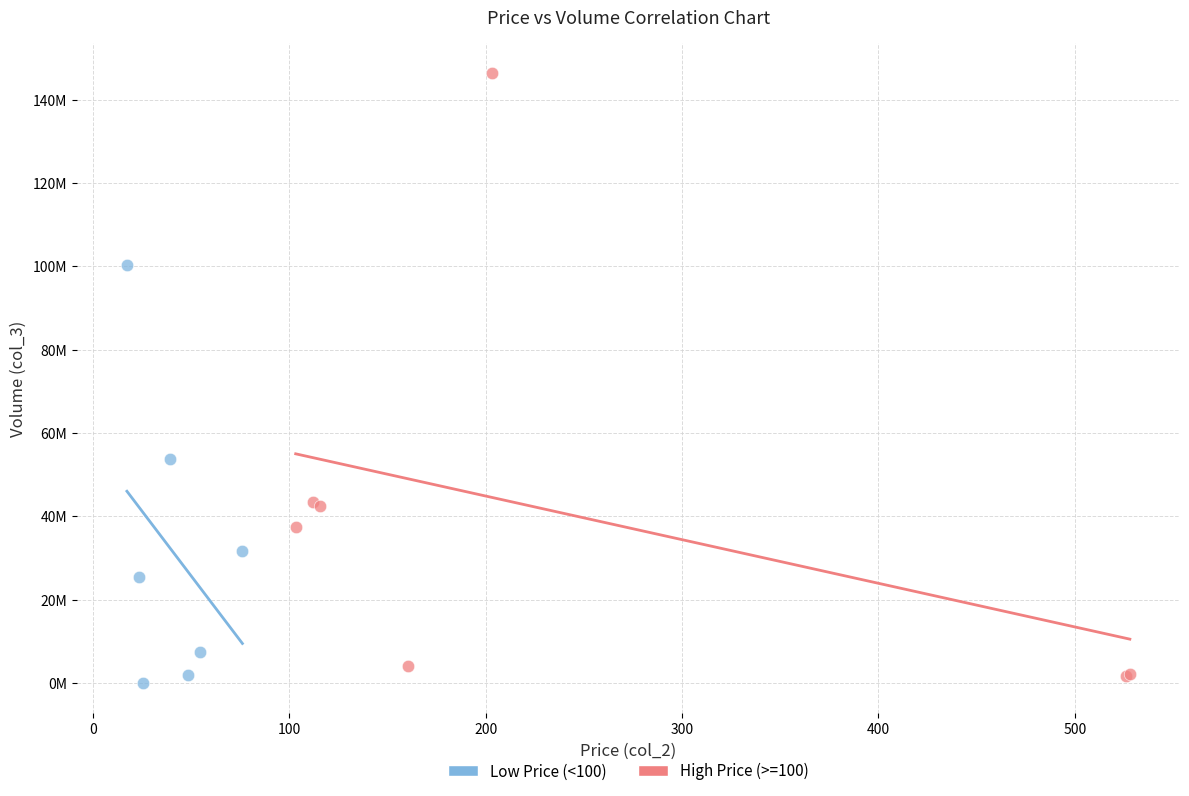

What are all the series names shown in the legend?

Low Price (<100), High Price (>=100)